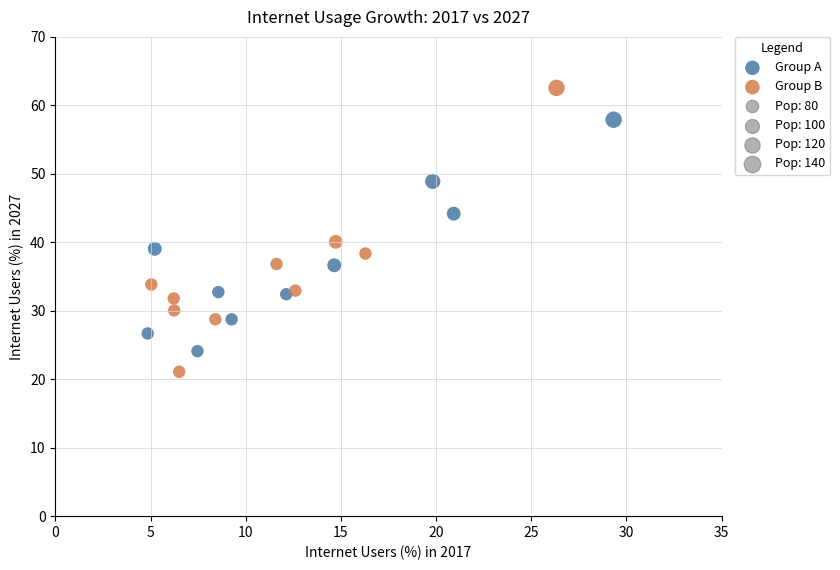

Which series reaches the minimum Y coordinate?

Group B